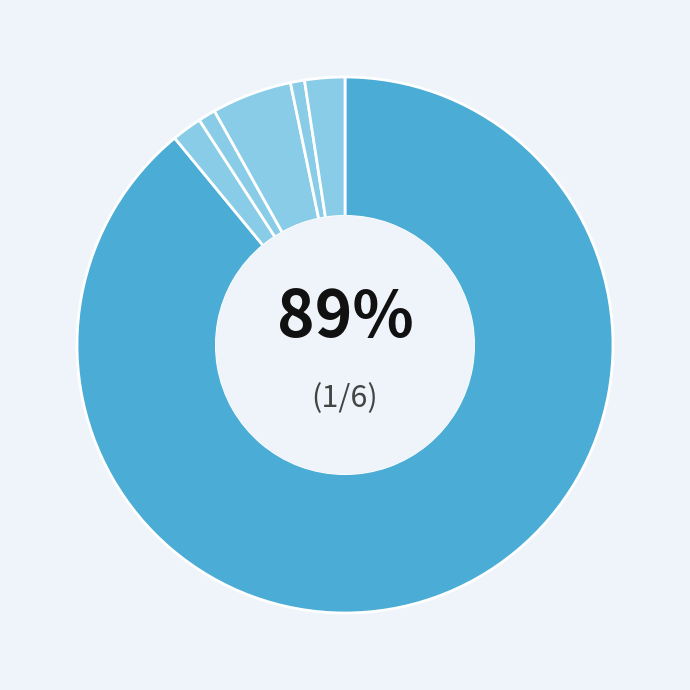

Does any single category account for the majority?

Yes